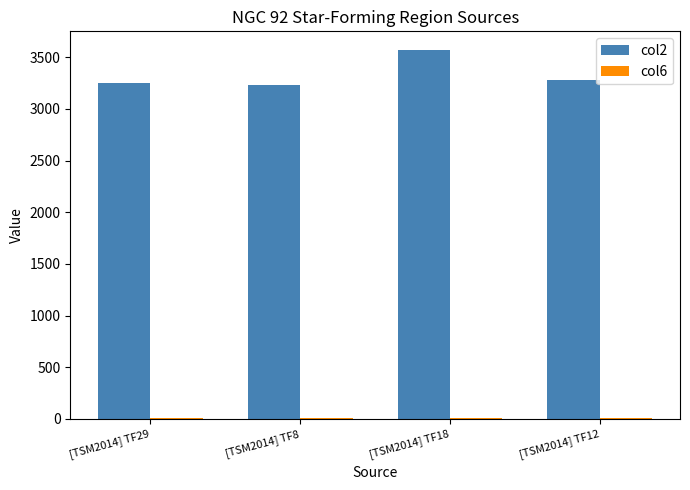

Which label corresponds to the largest value in the chart?

[TSM2014] TF18